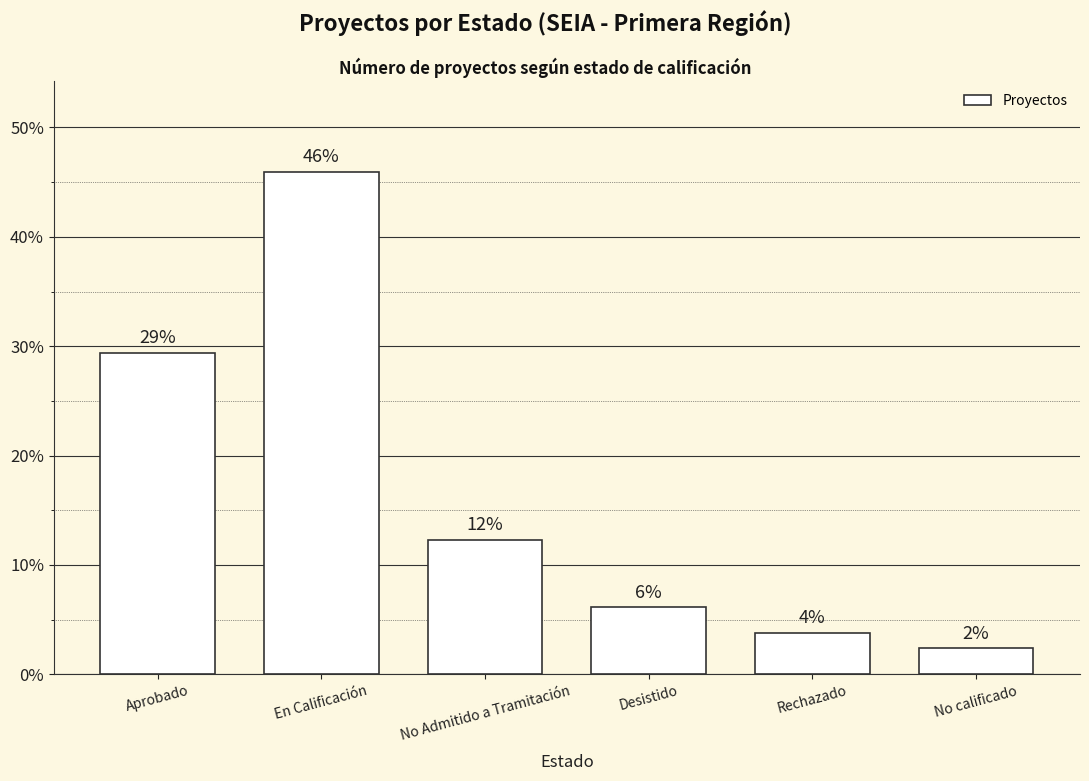

How many bars are there in total?

6